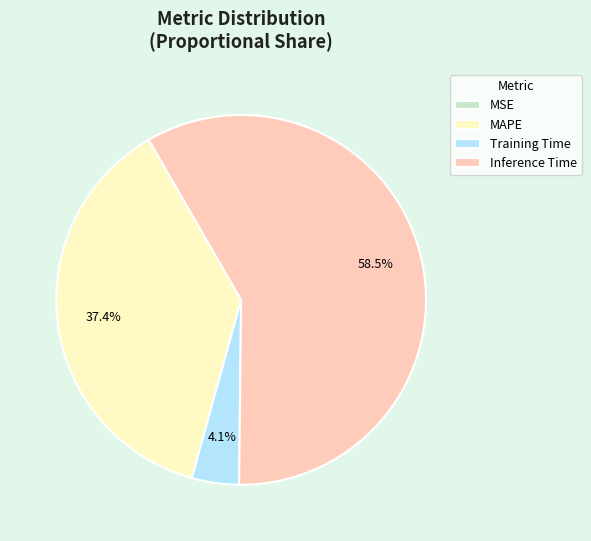

Does Inference Time represent more than half of the total?

Yes